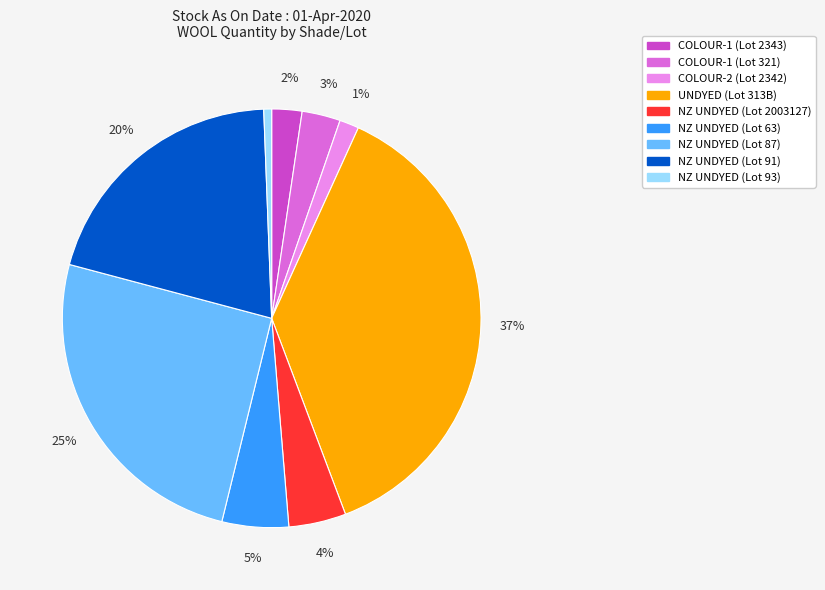

Which slice is the largest?

UNDYED (Lot 313B)